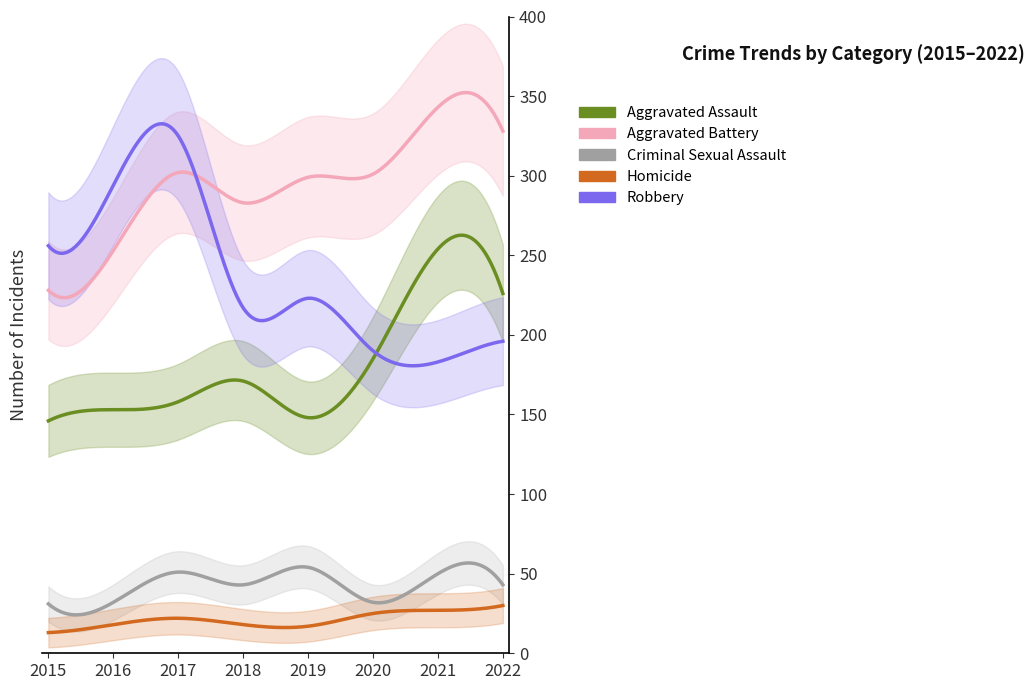

What is the difference between the Criminal Sexual Assault values at 2020 and 2022?

11